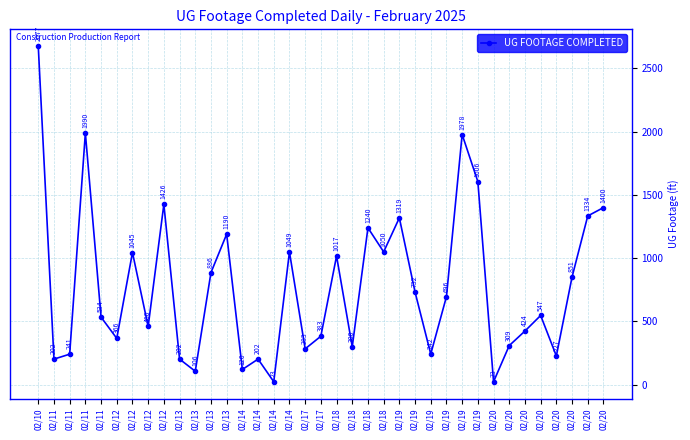

At which category does the data reach its first local peak?

02/11